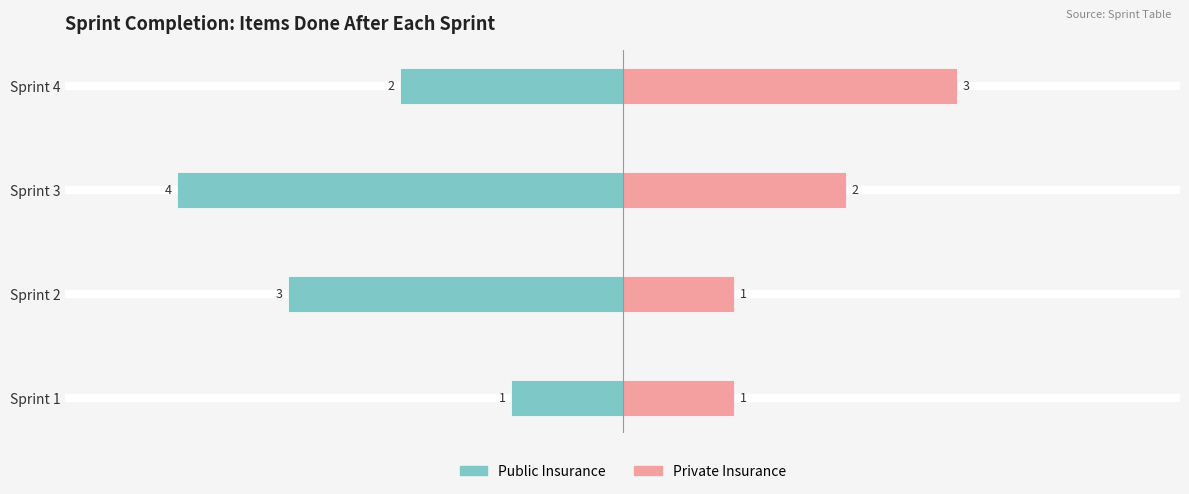

Count the Private Insurance values in the range 1 to 3.

4